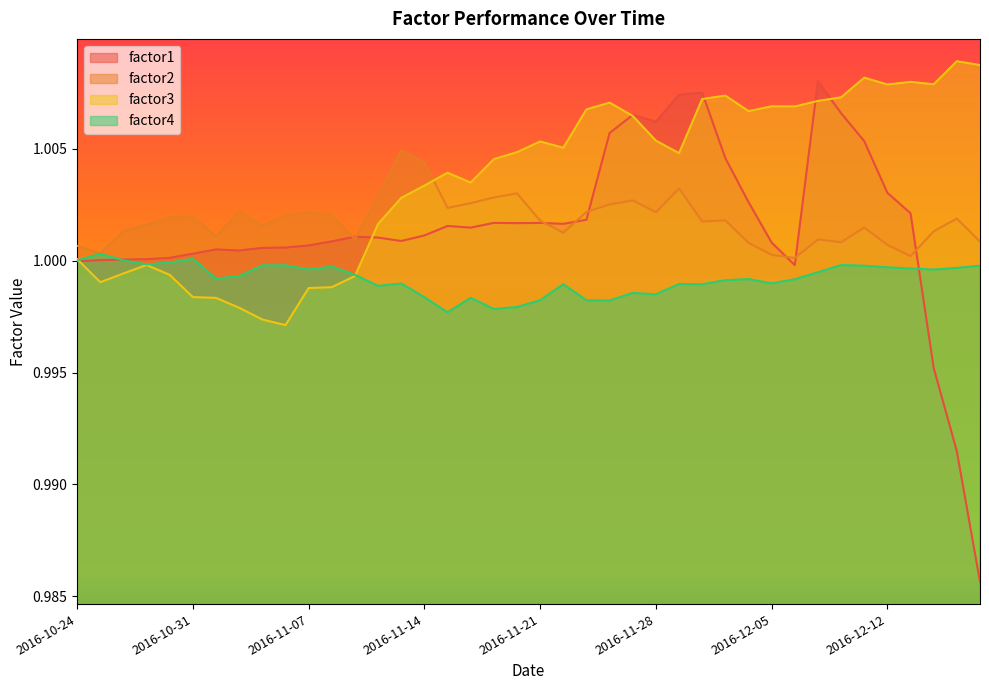

Where is the first local maximum for factor1?

2016-11-01